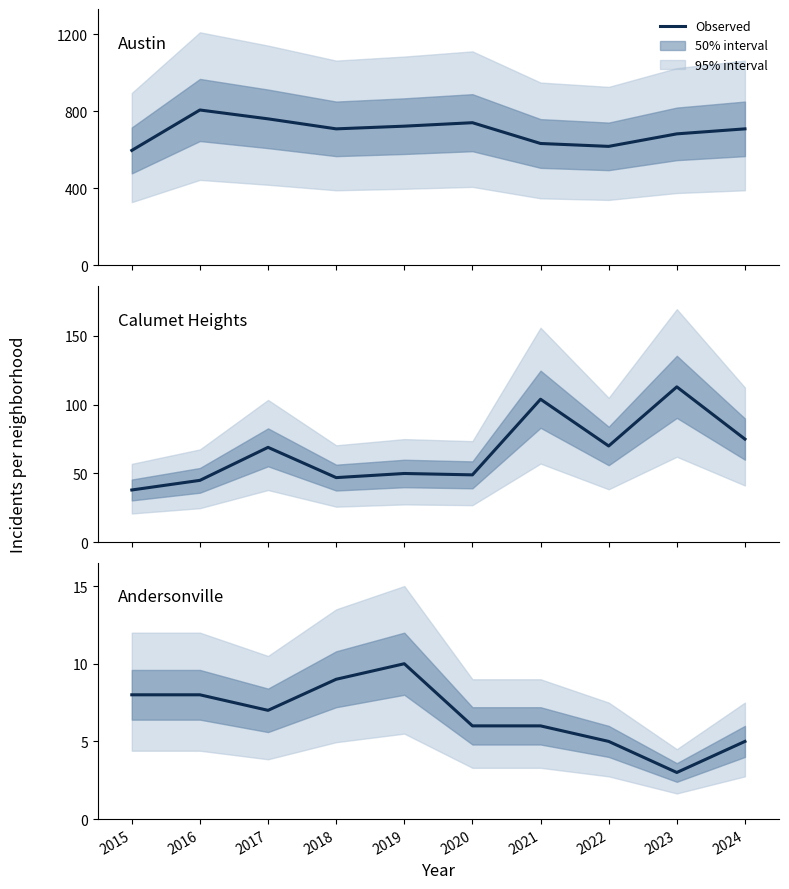

At which category does Calumet Heights reach its first local peak?

2017